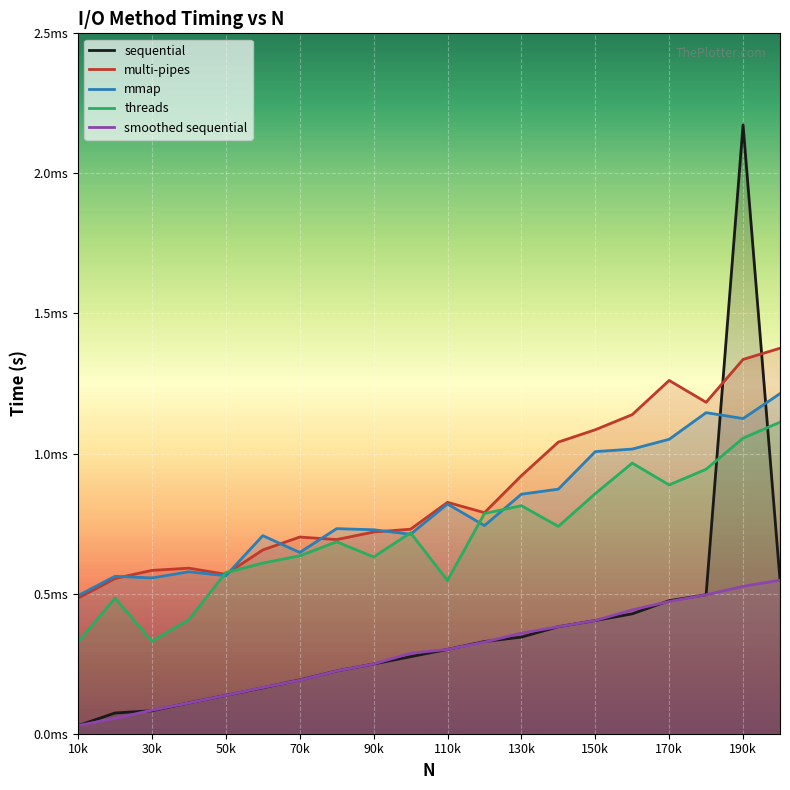

True or false: smoothed sequential and multi-pipes cross at least once.

False